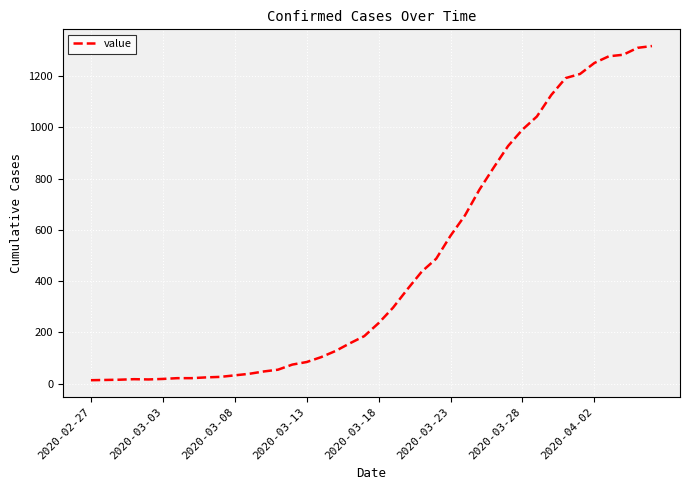

What is the difference between the maximum and minimum values?

1304